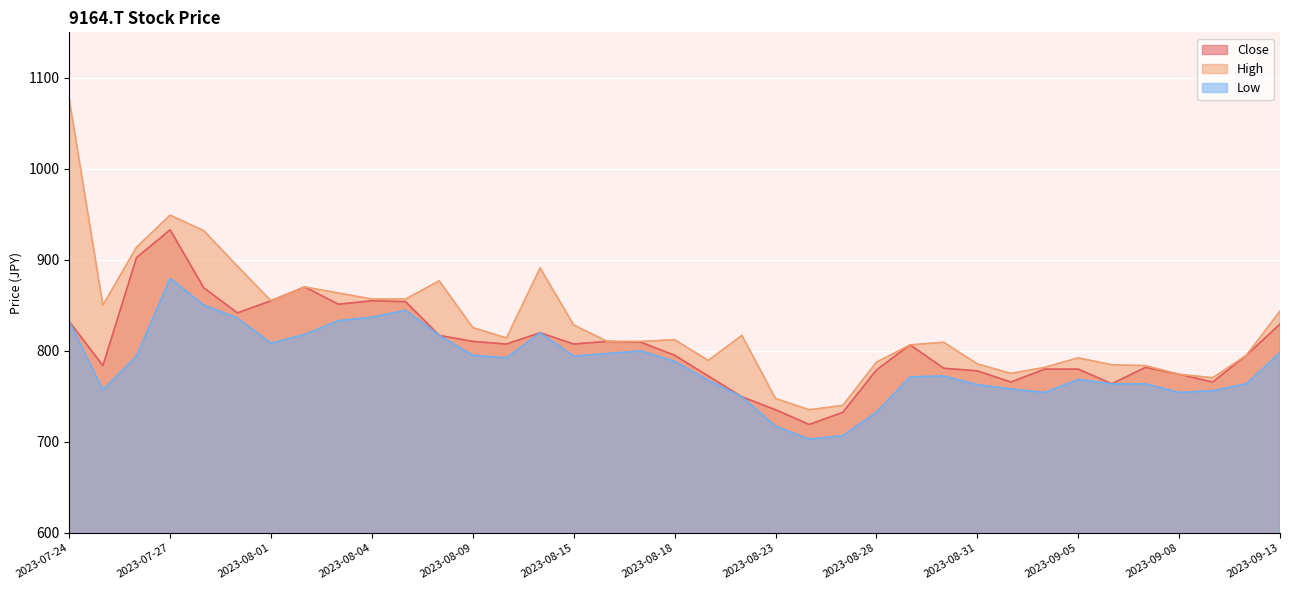

What is the difference between the second highest and minimum values in the High series?

213.8